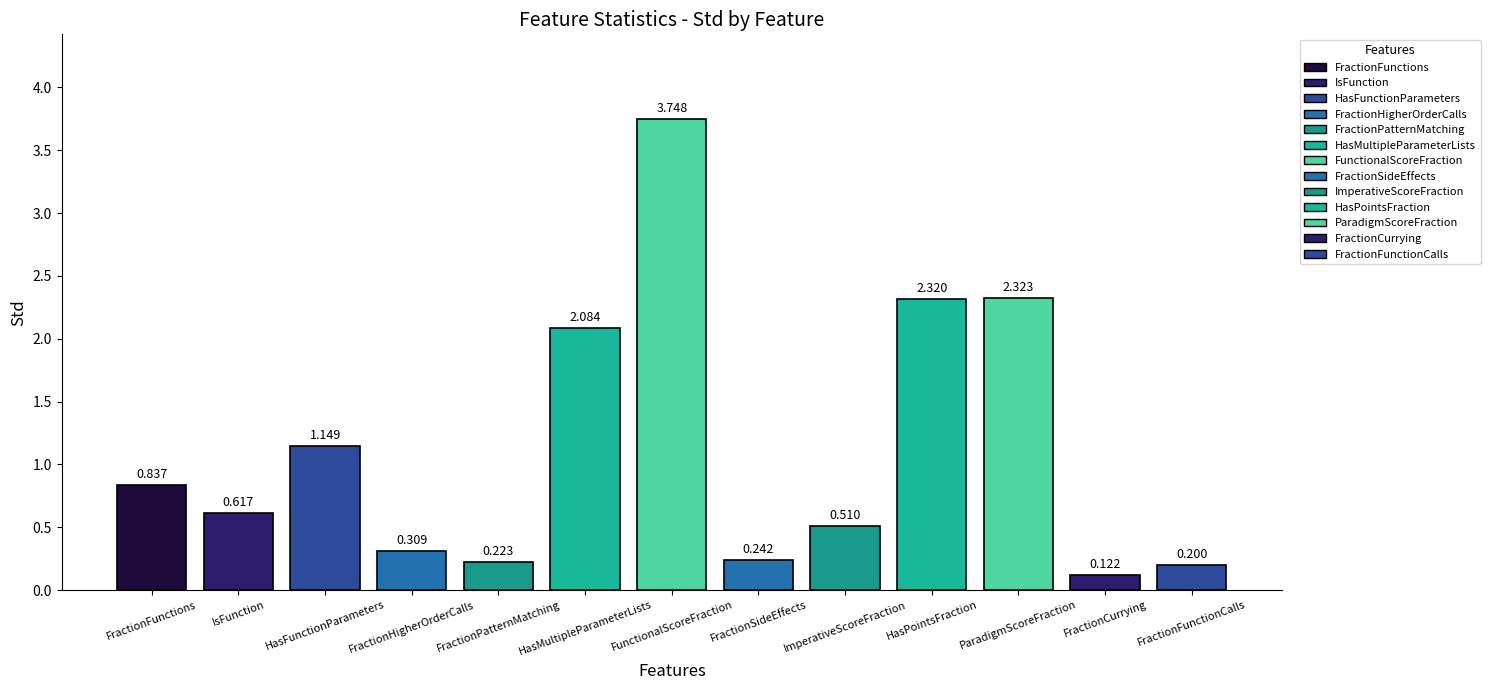

Between ParadigmScoreFraction and FractionHigherOrderCalls, which is larger?

ParadigmScoreFraction